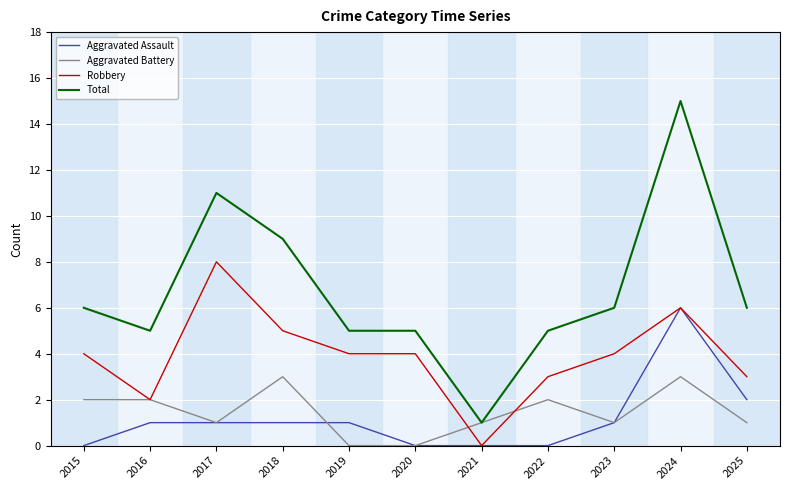

True or false: Robbery and Total cross at least once.

False